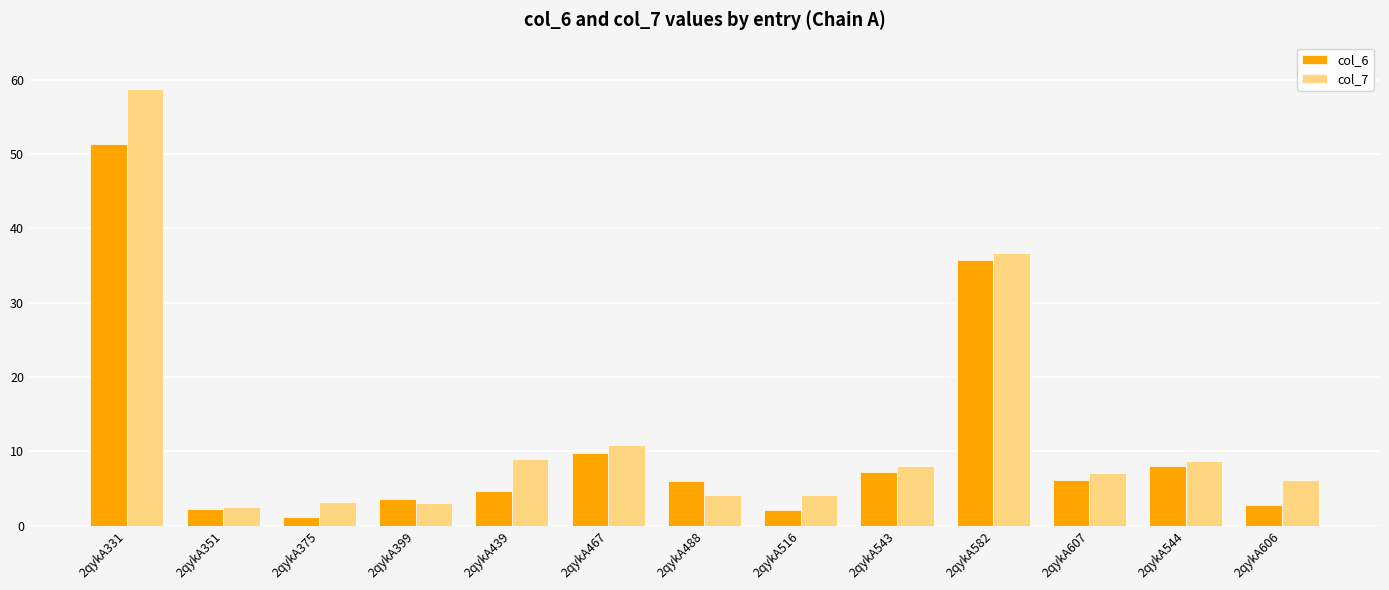

What is the average value of the col_7 series?

12.5